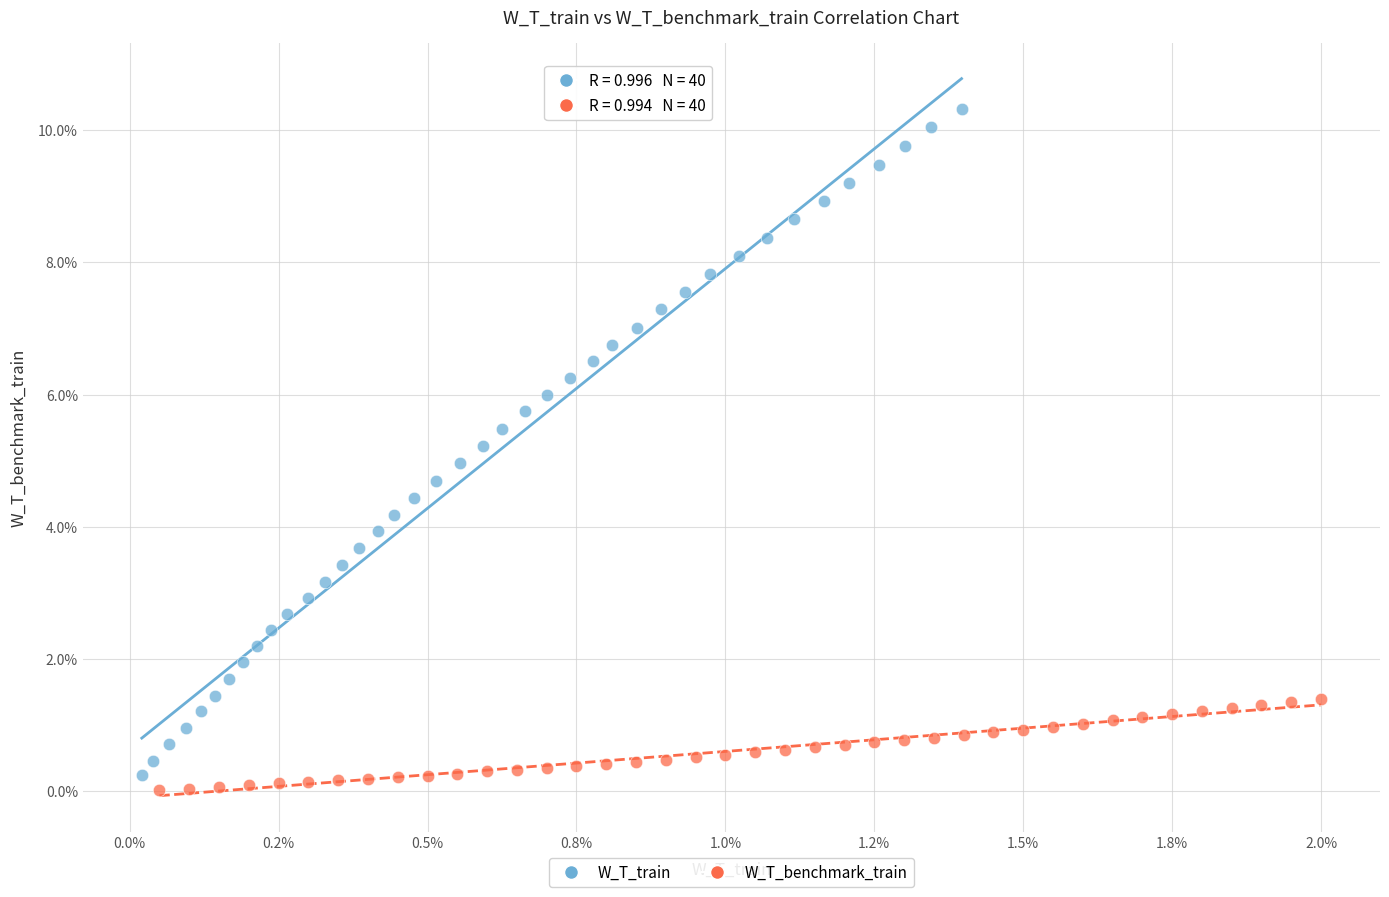

Which series reaches the minimum Y coordinate?

W_T_benchmark_train